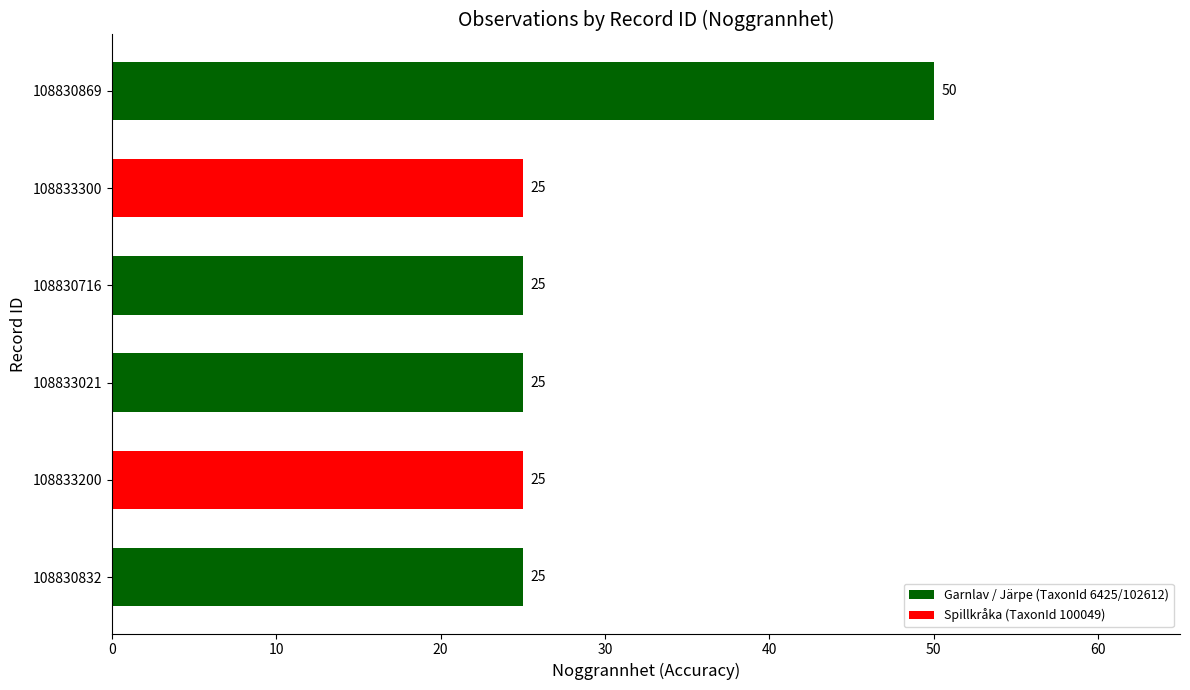

How many bars are there in total?

6